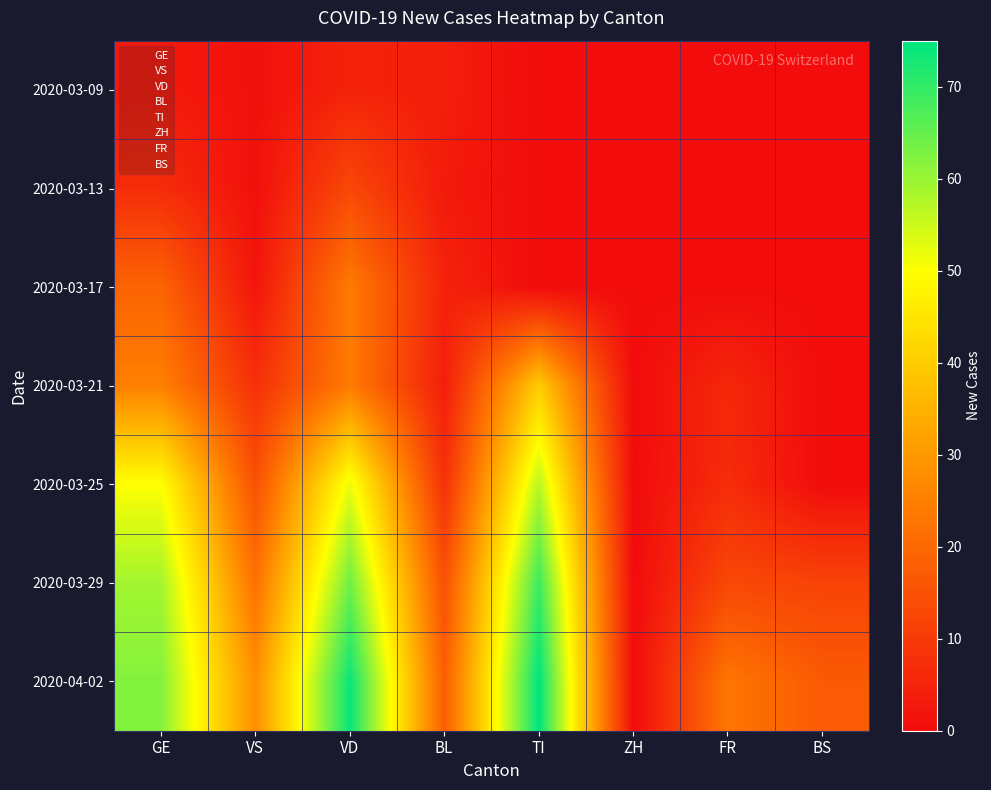

Reading left to right, list all the values displayed in this chart.

2020-03-09: GE=3	VS=1	VD=5	BL=4	TI=0	ZH=0	FR=0	BS=0
2020-03-13: GE=7	VS=1	VD=13	BL=3	TI=0	ZH=0	FR=0	BS=0
2020-03-17: GE=19	VS=2	VD=24	BL=5	TI=0	ZH=0	FR=0	BS=0
2020-03-21: GE=25	VS=8	VD=24	BL=4	TI=40	ZH=0	FR=6	BS=0
2020-03-25: GE=50	VS=15	VD=52	BL=8	TI=57	ZH=0	FR=7	BS=0
2020-03-29: GE=59	VS=22	VD=64	BL=15	TI=69	ZH=0	FR=13	BS=12
2020-04-02: GE=62	VS=28	VD=74	BL=18	TI=75	ZH=0	FR=23	BS=17